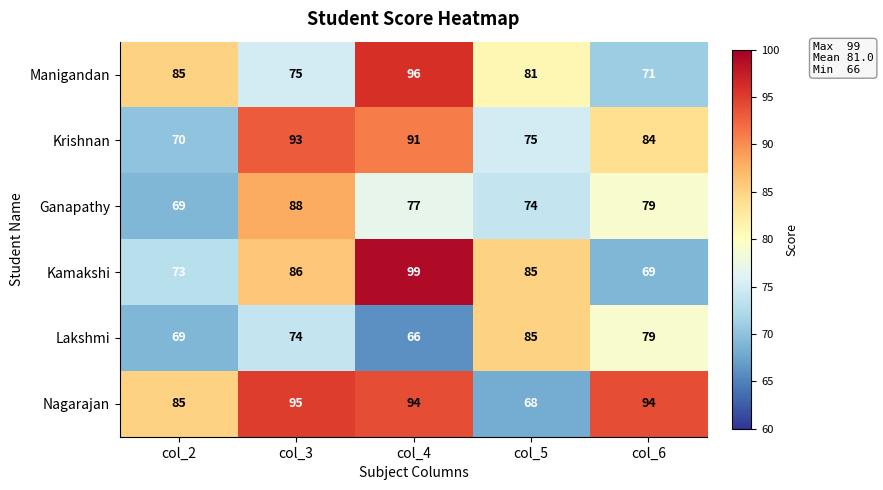

Where is Krishnan nearest to the value 81?

col_6